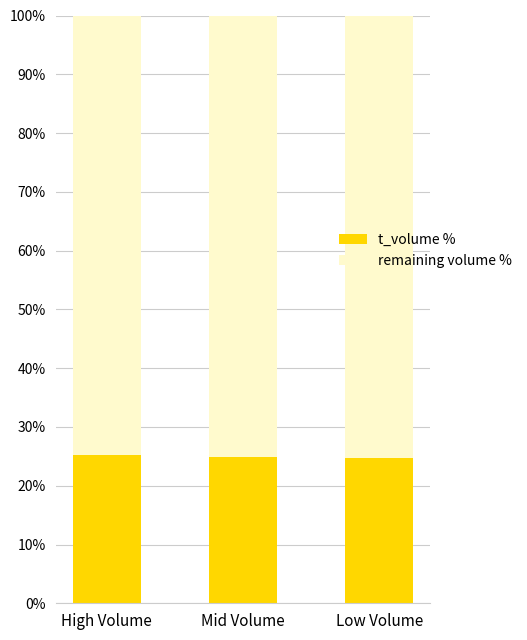

The t_volume % series shows 24.7 at Low Volume. True or false?

True